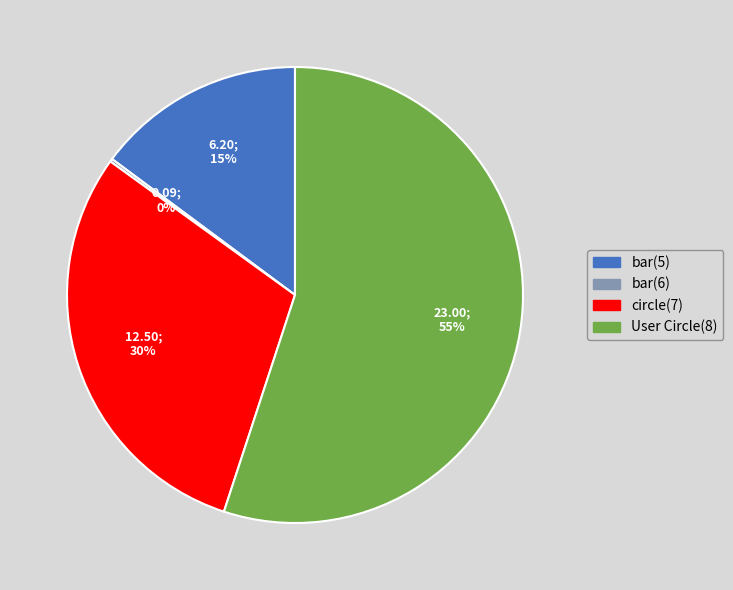

To the nearest percent, what is the difference between the largest and smallest slice percentages?

55%